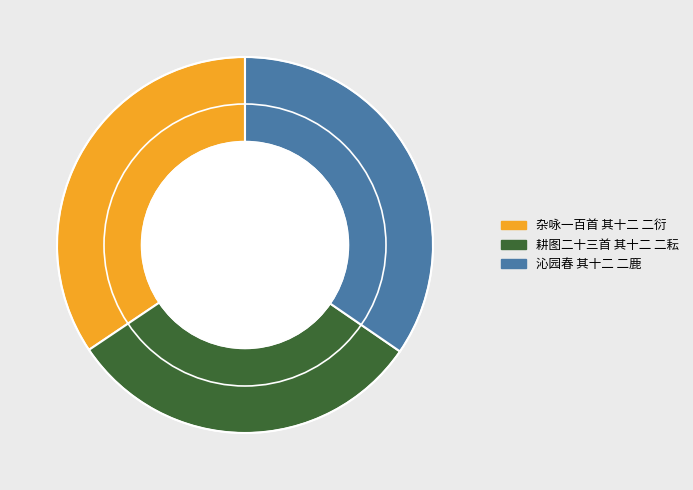

How many slices are in this pie chart?

3